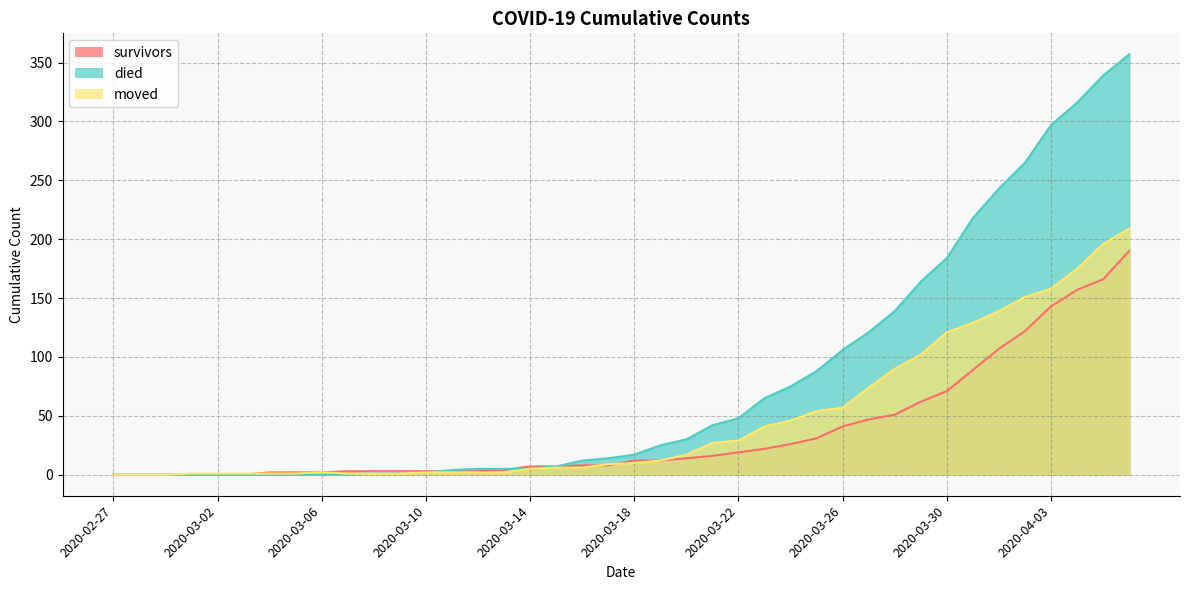

How many intersections are there between survivors and moved?

3